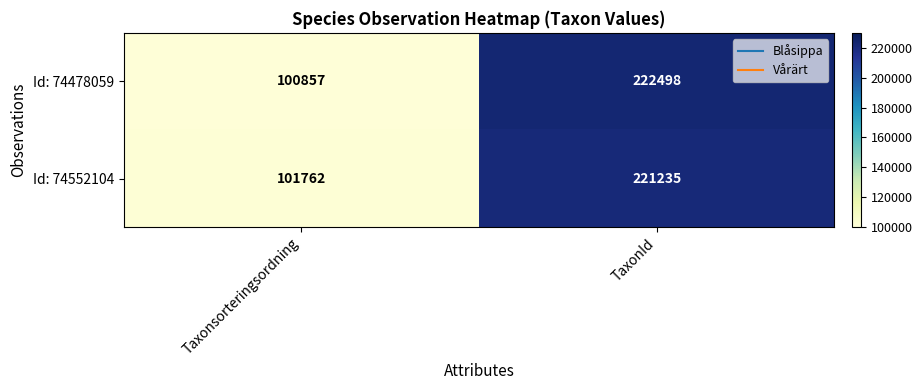

What is the sum of all Id: 74552104 values?

322997